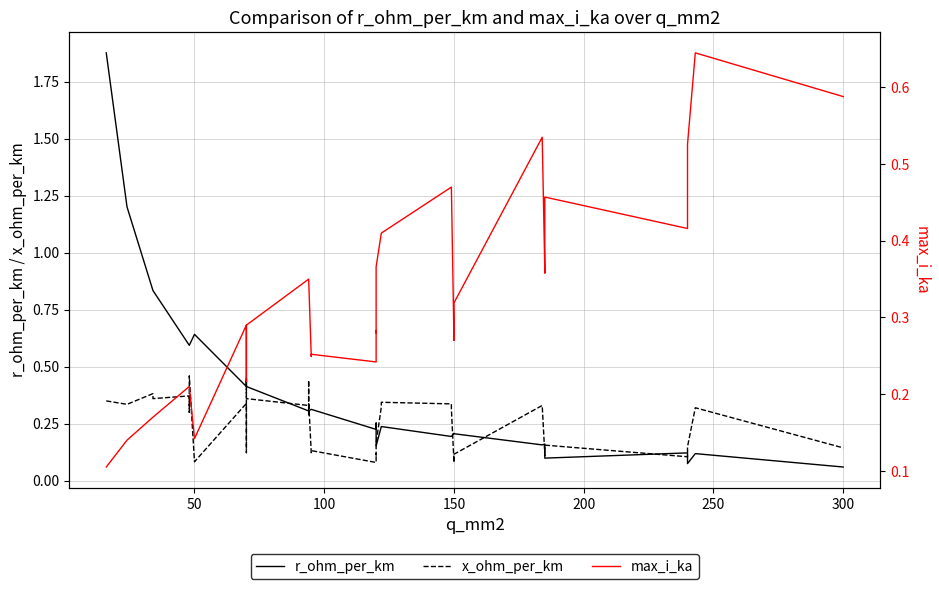

List the series in order of their overall mean, lowest first.

x_ohm_per_km, max_i_ka, r_ohm_per_km